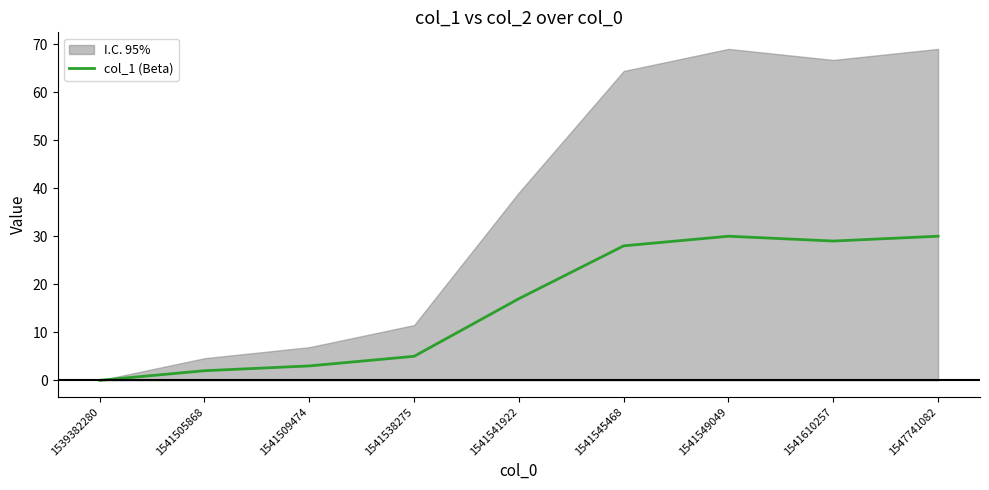

What is the maximum value shown in the chart?

30